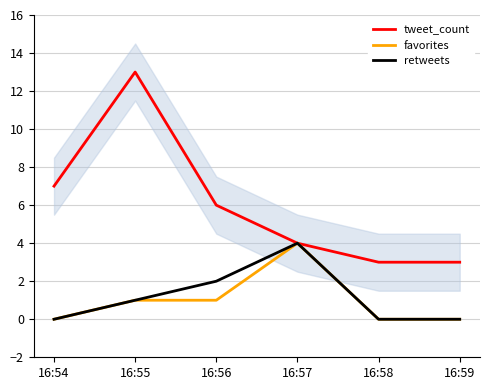

What is the total value across all series at 16:55?

15